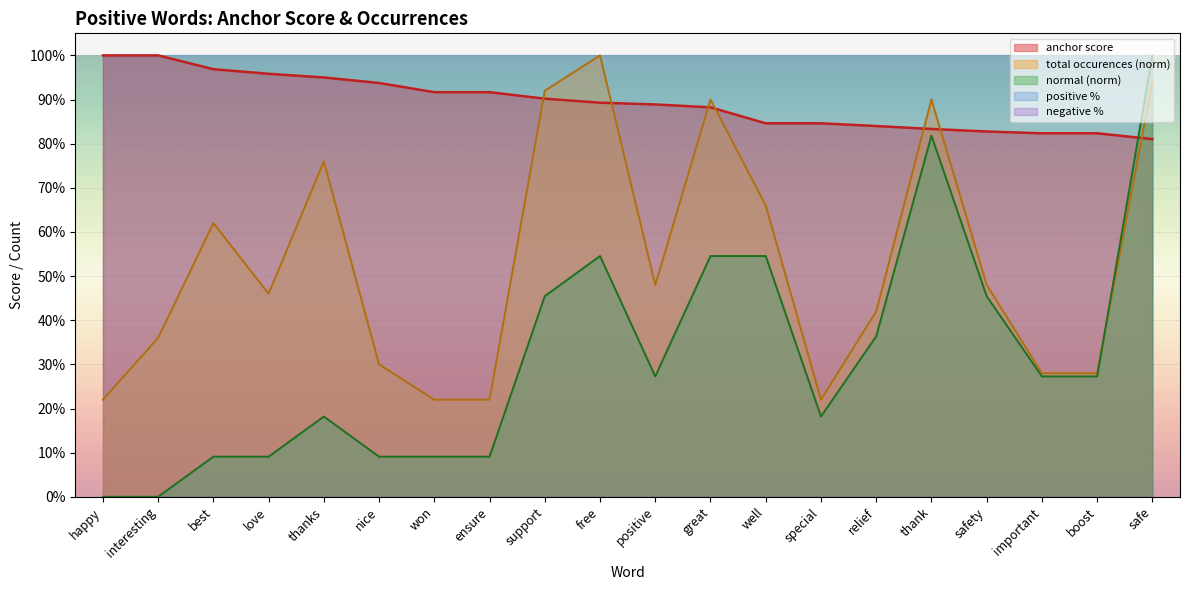

How many lines are shown in the chart?

3